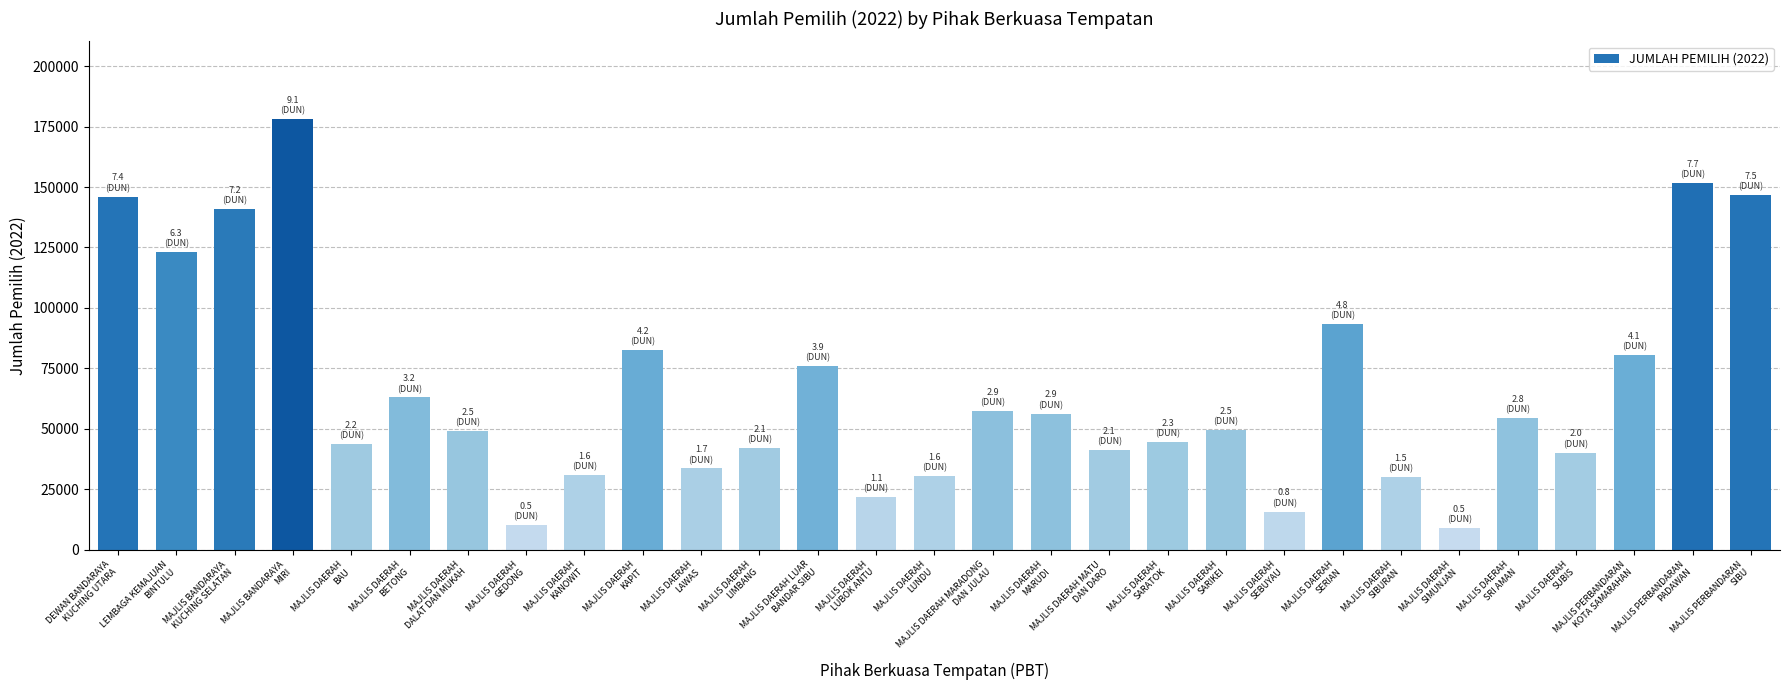

What is the minimum value shown in the chart?

9107